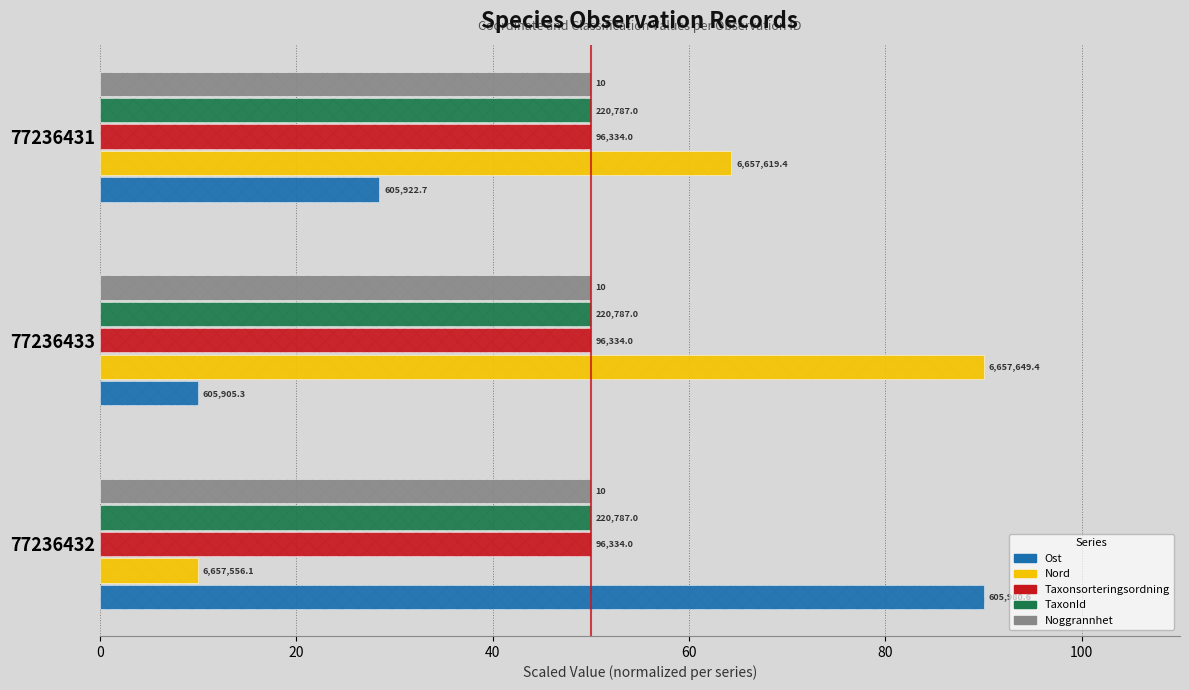

How many bars are there in total?

15